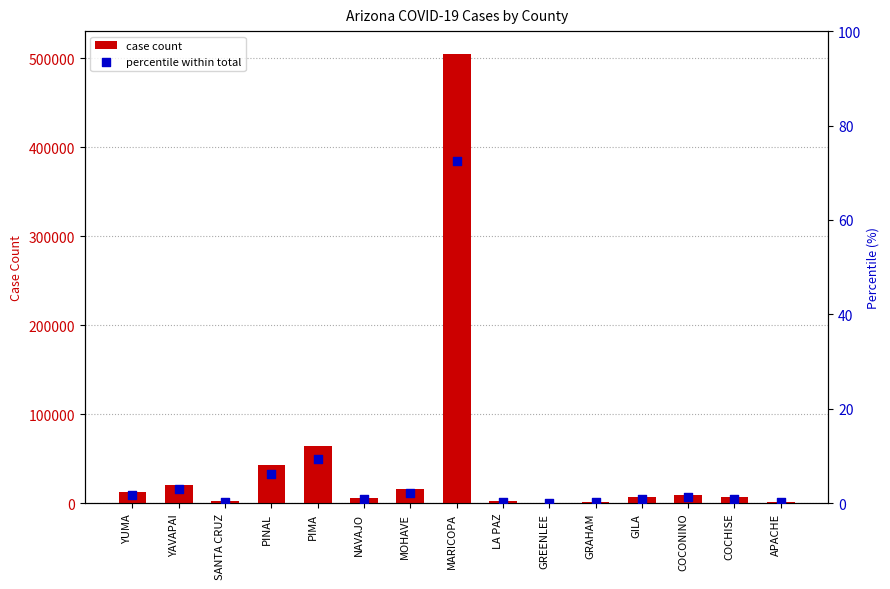

Which series has the largest total across all categories?

case count